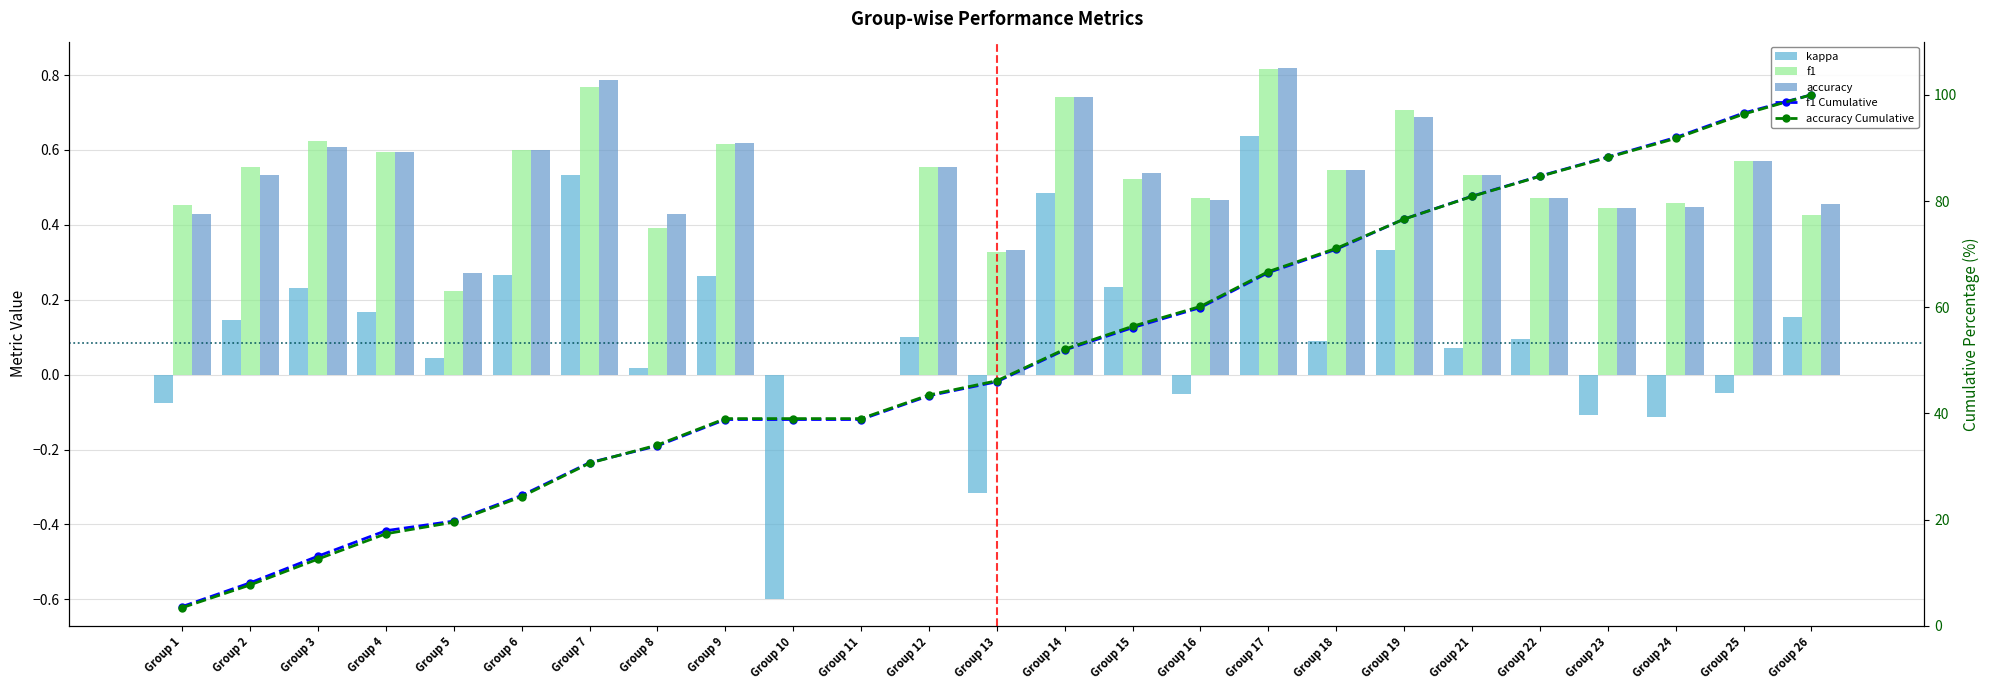

Rank the series at Group 13 from highest to lowest value.

accuracy, f1, kappa